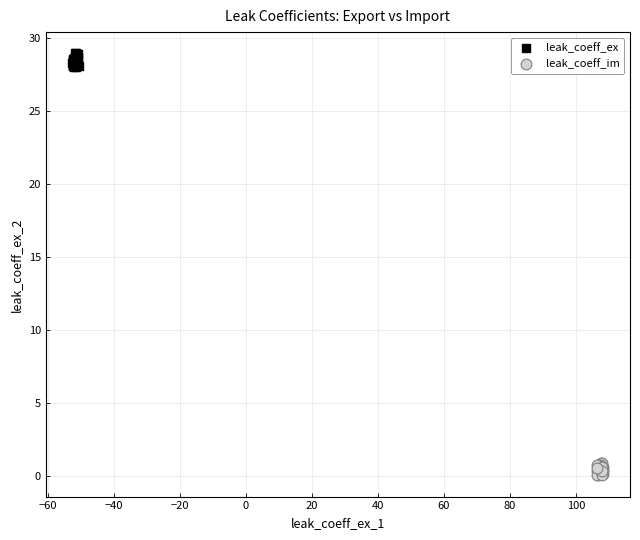

Which series reaches the minimum Y coordinate?

leak_coeff_im